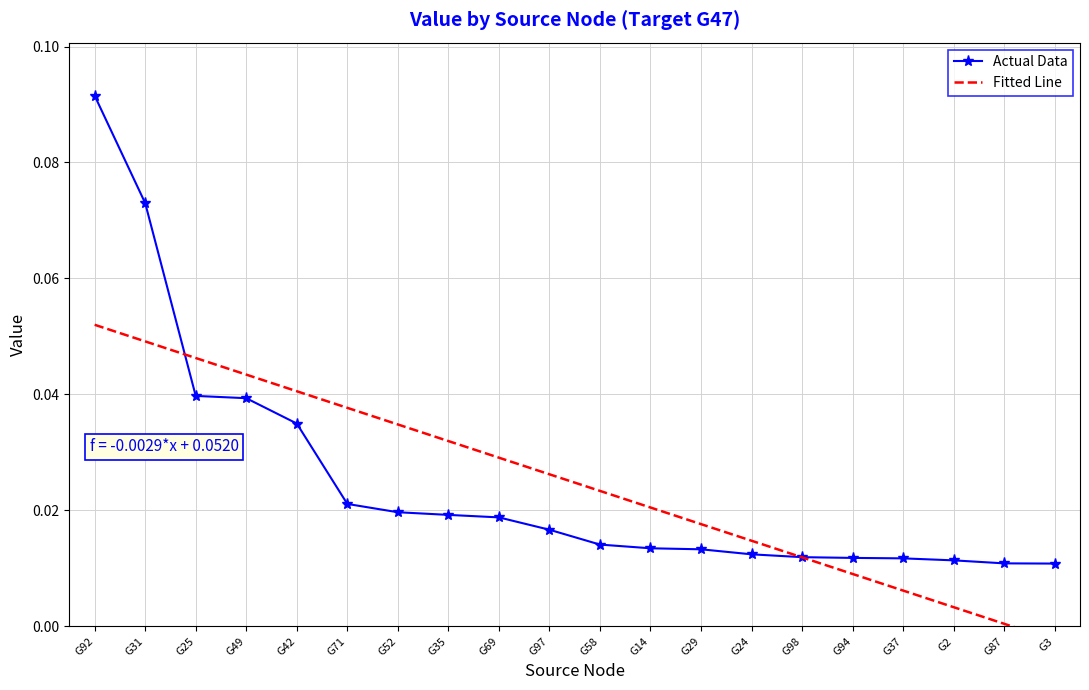

What is the difference between the maximum and second lowest values in the Actual Data series?

0.1